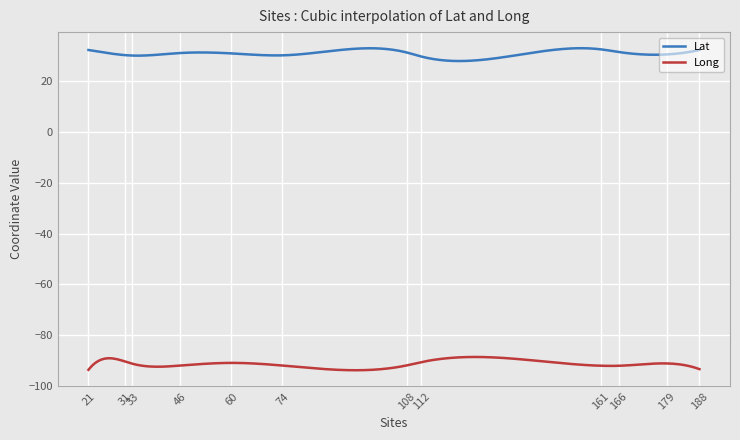

List the series in order of their overall mean, highest first.

Lat, Long